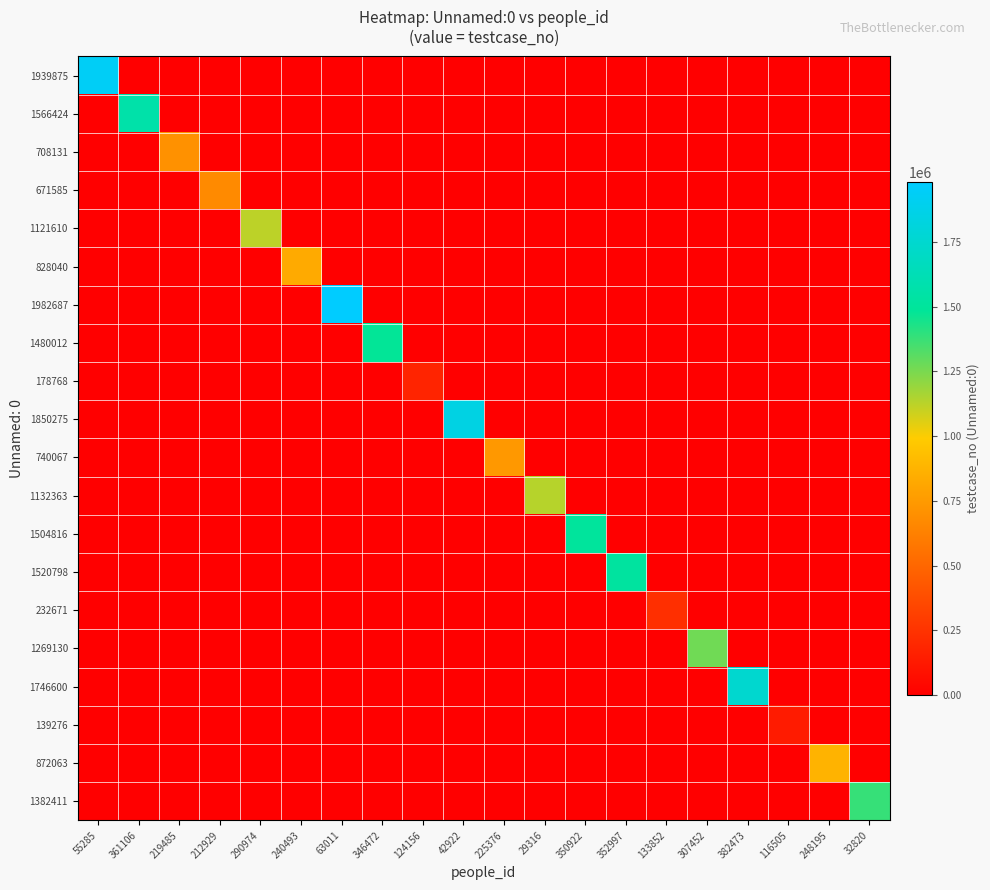

Which series has the largest range (max minus min)?

1982687